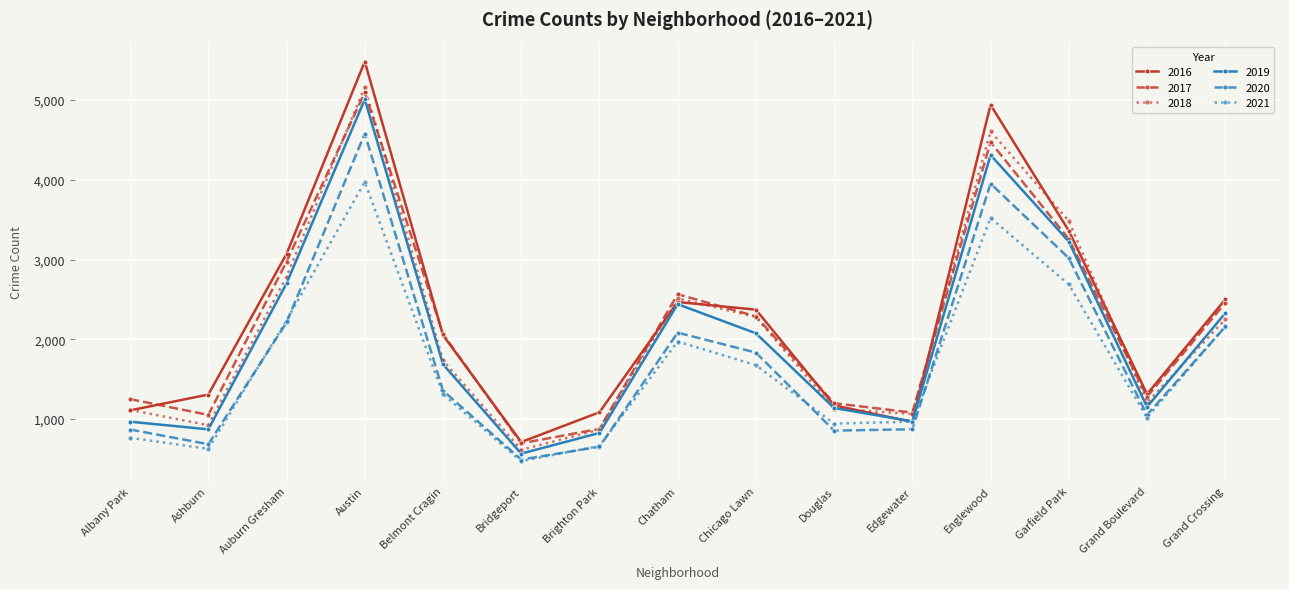

What is the label of the 14th point from the left?

Grand Boulevard